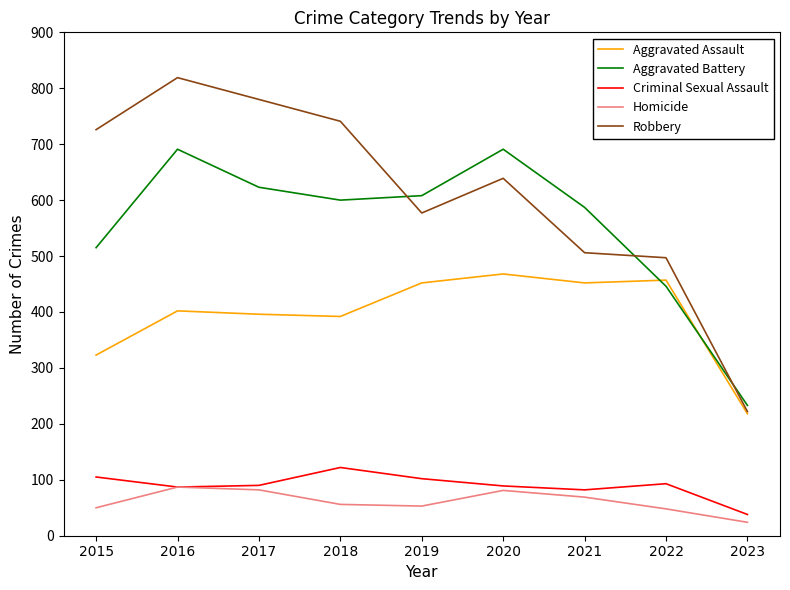

What is the sum of the Aggravated Battery values at 2018 and 2015?

1115